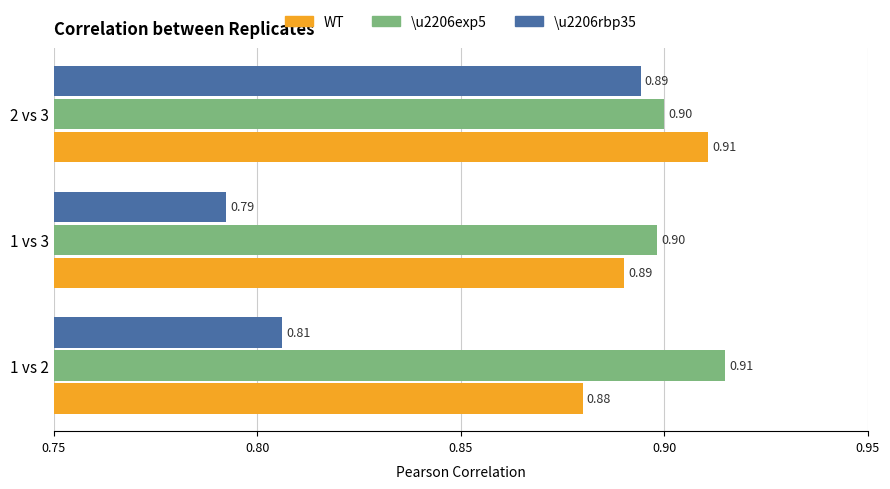

Which series has the largest total across all categories?

\u2206exp5